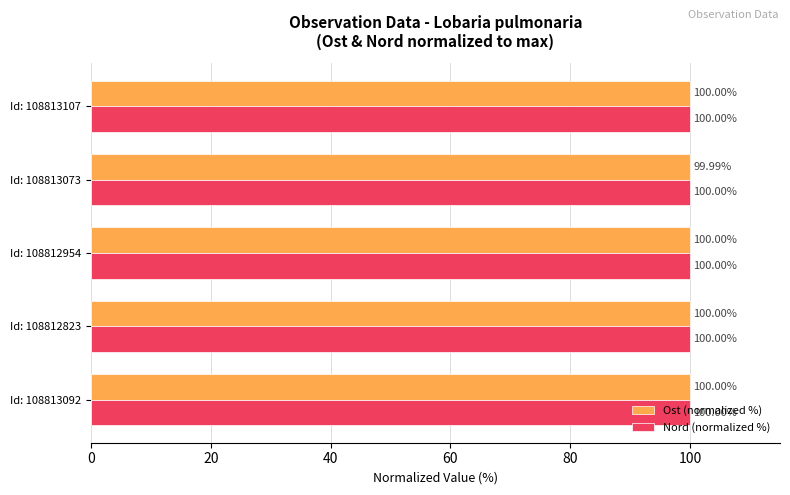

What is the total value across all series at Id: 108813092?

200.0